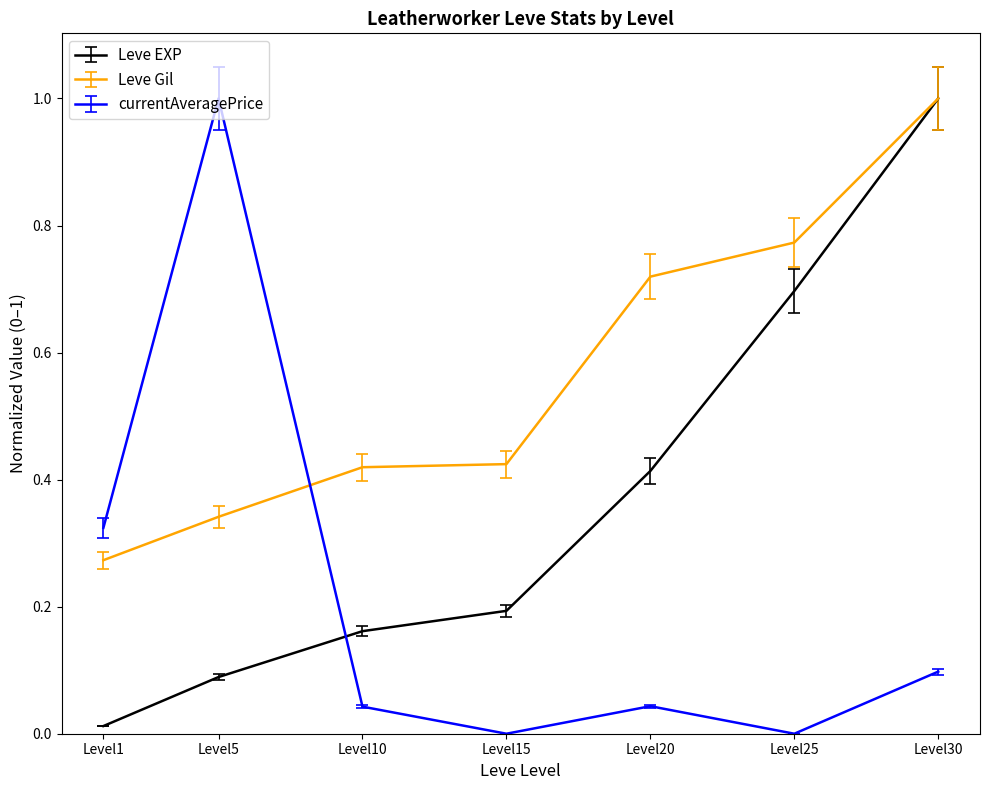

Is it true that currentAveragePrice equals 0.7 at Level25?

False